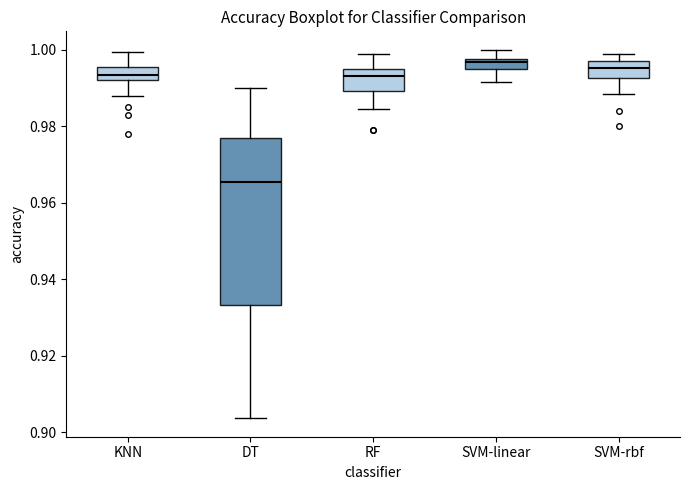

Comparing the boxes themselves (not the whiskers), which one is the tallest?

DT